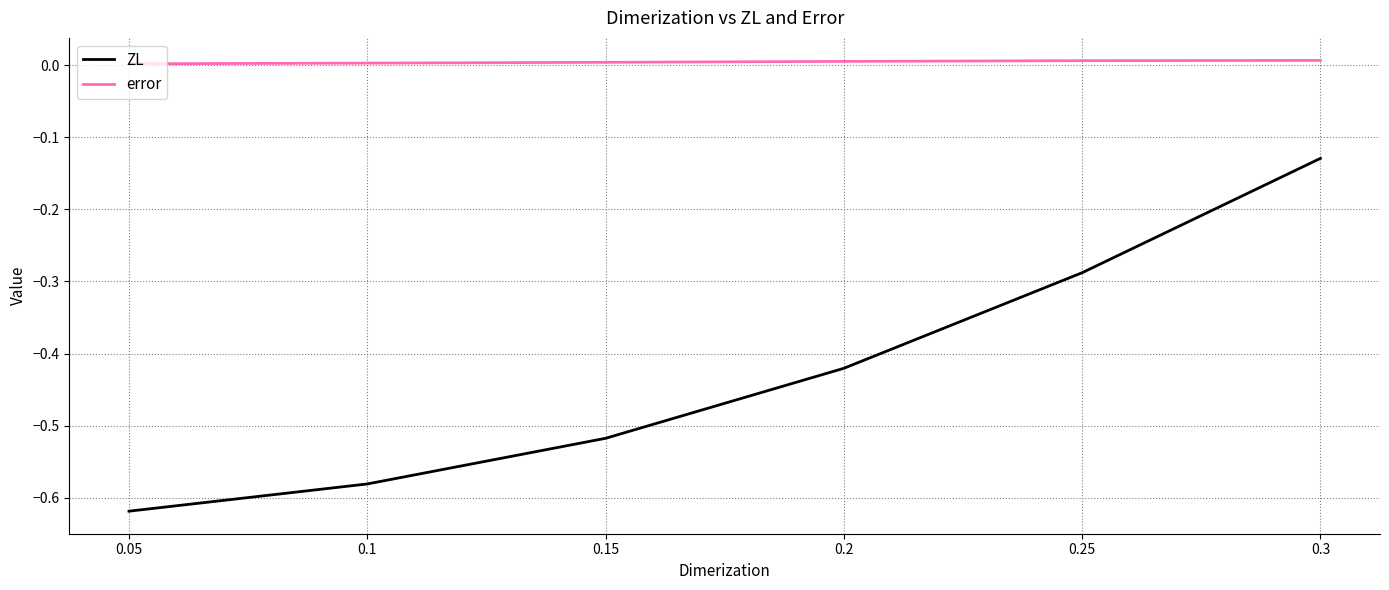

Which series has the largest range (max minus min)?

ZL